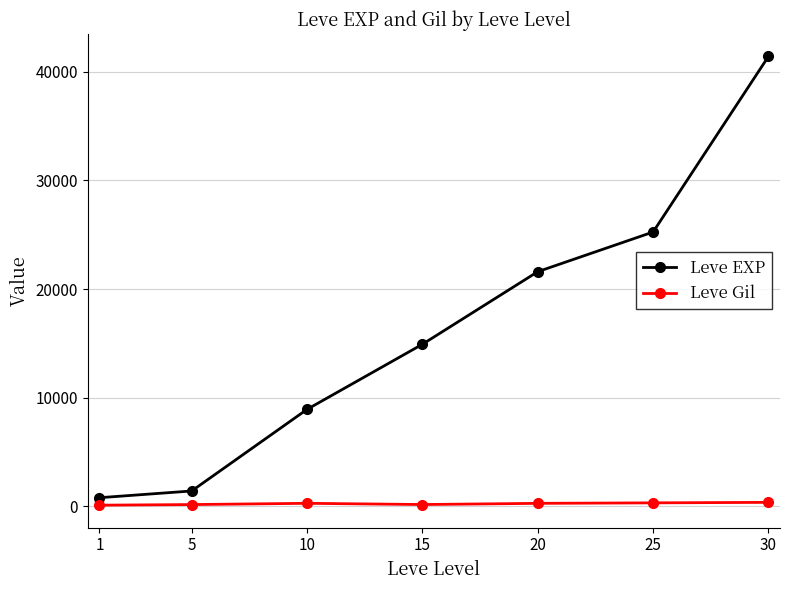

The value of Leve EXP at 15 is 8349. True or false?

False